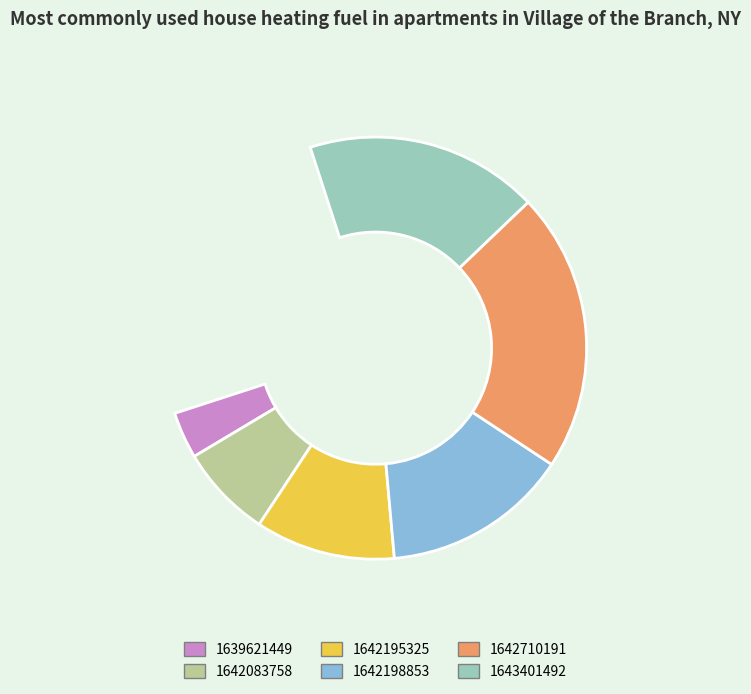

How many slices are in this pie chart?

6